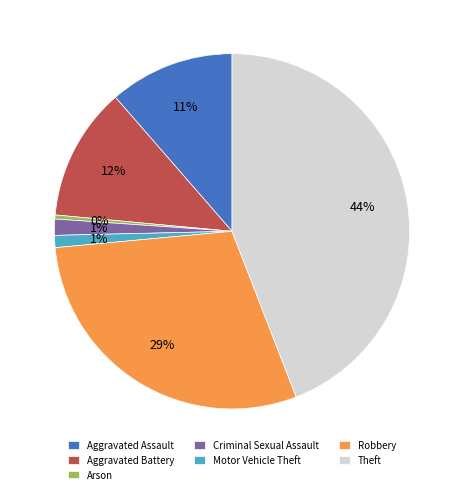

Does Motor Vehicle Theft account for over 50% of the chart?

No